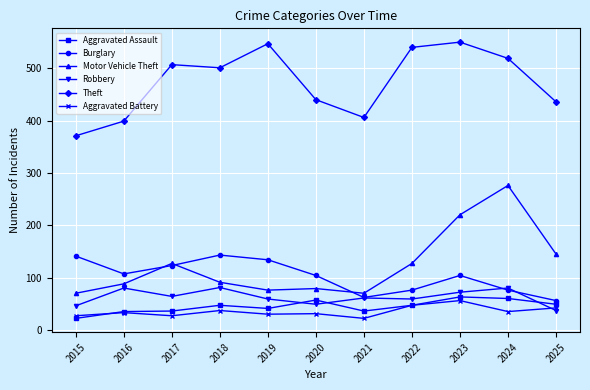

Where is the first local maximum for Robbery?

2016